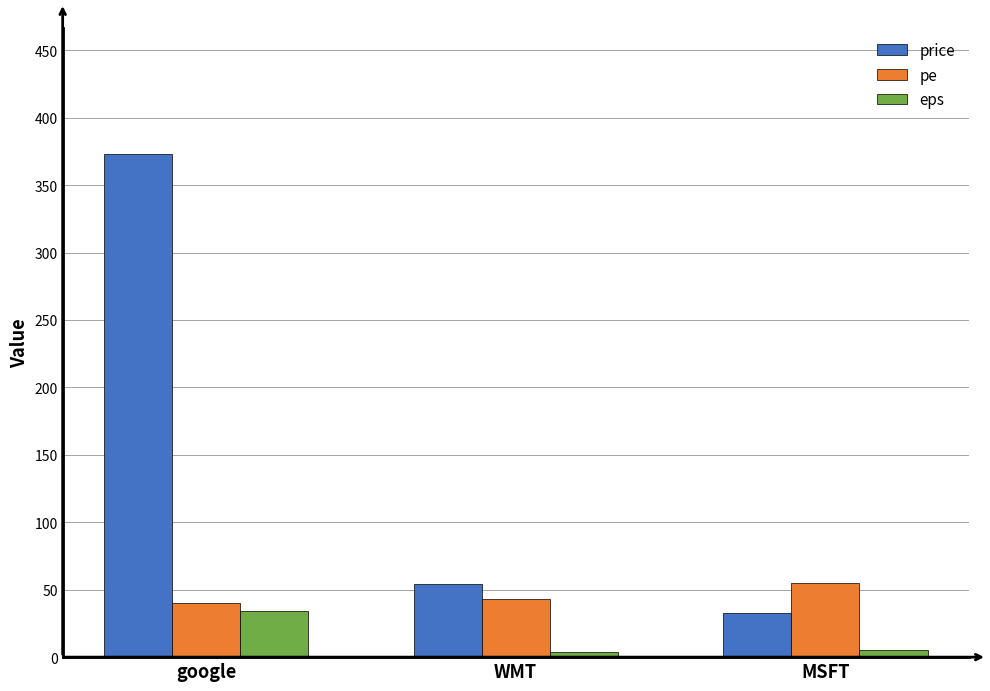

At which label does price first exceed 54?

google